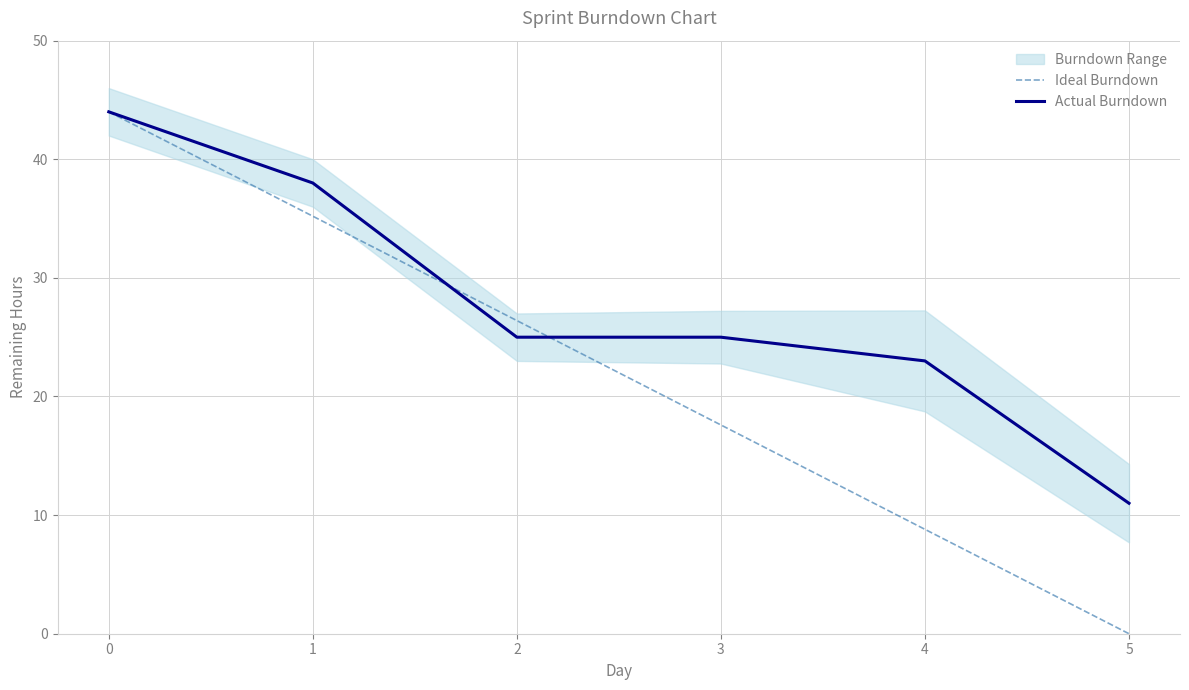

Which series ends up on top after the final intersection of Actual Burndown and Ideal Burndown?

Actual Burndown